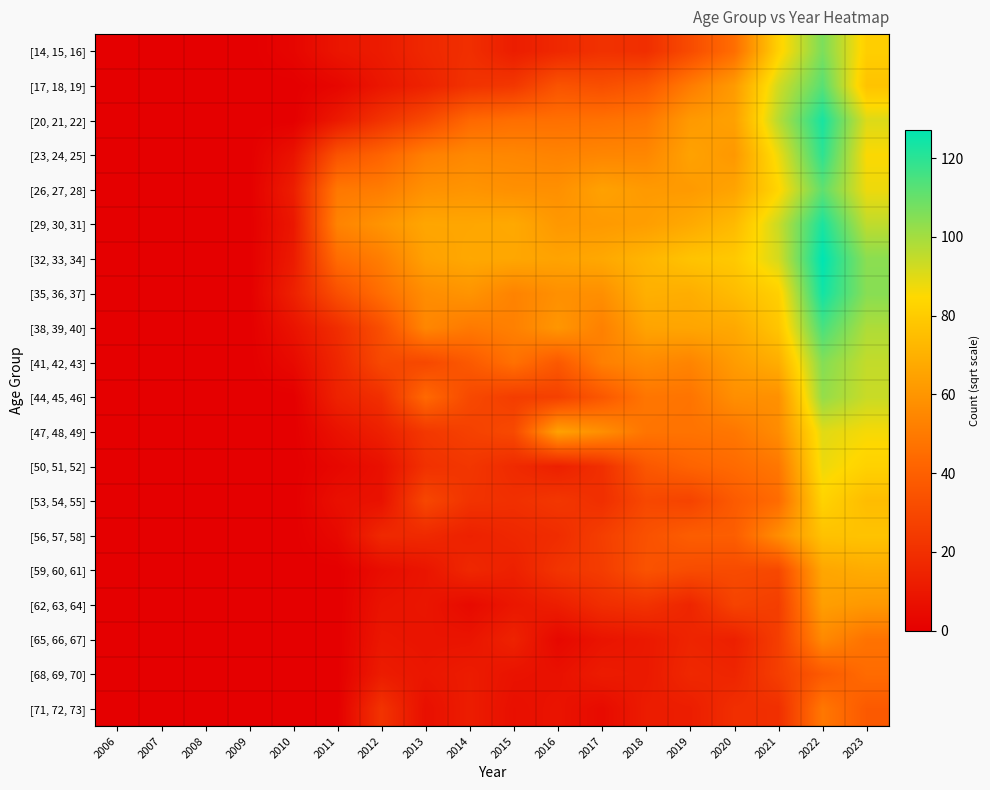

Reading left to right, list all the values displayed in this chart.

[14, 15, 16]: 2006=0.0	2007=0.0	2008=0.0	2009=0.0	2010=2.4	2011=9.1	2012=11.6	2013=16.8	2014=19.6	2015=12.3	2016=16.8	2017=20.8	2018=19.4	2019=31.5	2020=45.3	2021=82.1	2022=106.6	2023=81.1
[17, 18, 19]: 2006=0.0	2007=0.0	2008=0.0	2009=0.0	2010=0.0	2011=2.8	2012=9.5	2013=14.4	2014=21.1	2015=23.2	2016=34.8	2017=32.8	2018=36.8	2019=50.6	2020=62.0	2021=92.5	2022=112.5	2023=76.9
[20, 21, 22]: 2006=0.0	2007=0.0	2008=0.0	2009=0.0	2010=0.0	2011=10.8	2012=21.3	2013=30.7	2014=43.3	2015=45.9	2016=46.2	2017=46.9	2018=48.9	2019=61.7	2020=64.2	2021=96.8	2022=123.1	2023=90.5
[23, 24, 25]: 2006=0.0	2007=0.0	2008=0.0	2009=0.0	2010=8.0	2011=34.6	2012=41.7	2013=51.8	2014=55.3	2015=54.6	2016=53.3	2017=54.4	2018=54.7	2019=64.6	2020=61.1	2021=87.6	2022=119.6	2023=85.4
[26, 27, 28]: 2006=0.0	2007=0.0	2008=0.0	2009=0.0	2010=12.3	2011=49.2	2012=50.8	2013=58.4	2014=59.7	2015=58.0	2016=58.0	2017=64.3	2018=61.7	2019=61.8	2020=65.3	2021=83.6	2022=111.2	2023=87.7
[29, 30, 31]: 2006=0.0	2007=0.0	2008=0.0	2009=0.0	2010=9.6	2011=53.3	2012=59.6	2013=66.2	2014=66.2	2015=67.2	2016=61.1	2017=61.7	2018=63.2	2019=67.5	2020=73.5	2021=93.8	2022=122.8	2023=95.4
[32, 33, 34]: 2006=0.0	2007=0.0	2008=0.0	2009=0.0	2010=11.2	2011=44.7	2012=51.3	2013=64.2	2014=66.9	2015=66.3	2016=65.0	2017=66.9	2018=71.7	2019=76.9	2020=79.0	2021=91.9	2022=127.3	2023=104.0
[35, 36, 37]: 2006=0.0	2007=0.0	2008=0.0	2009=0.0	2010=13.7	2011=32.9	2012=45.6	2013=56.9	2014=59.6	2015=53.2	2016=58.0	2017=57.8	2018=69.8	2019=68.9	2020=74.2	2021=81.6	2022=124.2	2023=104.7
[38, 39, 40]: 2006=0.0	2007=0.0	2008=0.0	2009=0.0	2010=8.0	2011=18.8	2012=32.9	2013=54.5	2014=49.6	2015=52.2	2016=60.3	2017=52.3	2018=65.2	2019=65.8	2020=67.0	2021=77.7	2022=115.0	2023=98.2
[41, 42, 43]: 2006=0.0	2007=0.0	2008=0.0	2009=0.0	2010=4.4	2011=16.0	2012=30.2	2013=30.1	2014=37.3	2015=46.5	2016=37.0	2017=52.0	2018=56.0	2019=53.7	2020=62.4	2021=68.9	2022=105.2	2023=94.8
[44, 45, 46]: 2006=0.0	2007=0.0	2008=0.0	2009=0.0	2010=0.0	2011=14.3	2012=19.7	2013=43.6	2014=30.5	2015=25.6	2016=27.0	2017=36.6	2018=48.4	2019=47.8	2020=57.6	2021=58.2	2022=102.5	2023=93.8
[47, 48, 49]: 2006=0.0	2007=0.0	2008=0.0	2009=0.0	2010=0.0	2011=7.5	2012=13.5	2013=23.2	2014=27.0	2015=30.7	2016=64.4	2017=57.6	2018=47.9	2019=47.3	2020=48.7	2021=56.6	2022=89.8	2023=86.4
[50, 51, 52]: 2006=0.0	2007=0.0	2008=0.0	2009=0.0	2010=0.0	2011=3.3	2012=6.9	2013=20.5	2014=22.8	2015=17.7	2016=13.6	2017=19.8	2018=36.3	2019=41.4	2020=44.1	2021=48.8	2022=87.8	2023=82.4
[53, 54, 55]: 2006=0.0	2007=0.0	2008=0.0	2009=0.0	2010=0.0	2011=6.6	2012=7.7	2013=29.5	2014=21.3	2015=19.9	2016=23.0	2017=19.6	2018=30.0	2019=28.1	2020=37.8	2021=44.5	2022=82.7	2023=74.5
[56, 57, 58]: 2006=0.0	2007=0.0	2008=0.0	2009=0.0	2010=0.0	2011=3.7	2012=16.9	2013=17.3	2014=13.9	2015=16.4	2016=18.7	2017=26.0	2018=33.8	2019=39.0	2020=39.1	2021=57.1	2022=76.3	2023=76.9
[59, 60, 61]: 2006=0.0	2007=0.0	2008=0.0	2009=0.0	2010=0.0	2011=0.0	2012=5.6	2013=8.8	2014=16.6	2015=13.5	2016=21.9	2017=25.1	2018=34.4	2019=31.6	2020=31.3	2021=30.1	2022=66.2	2023=68.3
[62, 63, 64]: 2006=0.0	2007=0.0	2008=0.0	2009=0.0	2010=0.0	2011=0.0	2012=8.1	2013=9.2	2014=4.5	2015=9.7	2016=12.7	2017=19.1	2018=21.1	2019=15.7	2020=28.1	2021=25.8	2022=63.4	2023=61.2
[65, 66, 67]: 2006=0.0	2007=0.0	2008=0.0	2009=0.0	2010=0.0	2011=0.0	2012=9.6	2013=8.5	2014=8.6	2015=14.5	2016=3.5	2017=8.4	2018=10.5	2019=15.3	2020=13.5	2021=25.7	2022=55.5	2023=47.2
[68, 69, 70]: 2006=0.0	2007=0.0	2008=0.0	2009=0.0	2010=0.0	2011=0.0	2012=11.8	2013=9.4	2014=11.7	2015=8.0	2016=7.2	2017=11.5	2018=10.6	2019=16.8	2020=15.5	2021=26.1	2022=37.4	2023=44.4
[71, 72, 73]: 2006=0.0	2007=0.0	2008=0.0	2009=0.0	2010=0.0	2011=0.0	2012=21.4	2013=6.6	2014=12.1	2015=6.6	2016=8.2	2017=4.8	2018=11.8	2019=12.4	2020=19.4	2021=19.7	2022=49.0	2023=37.4